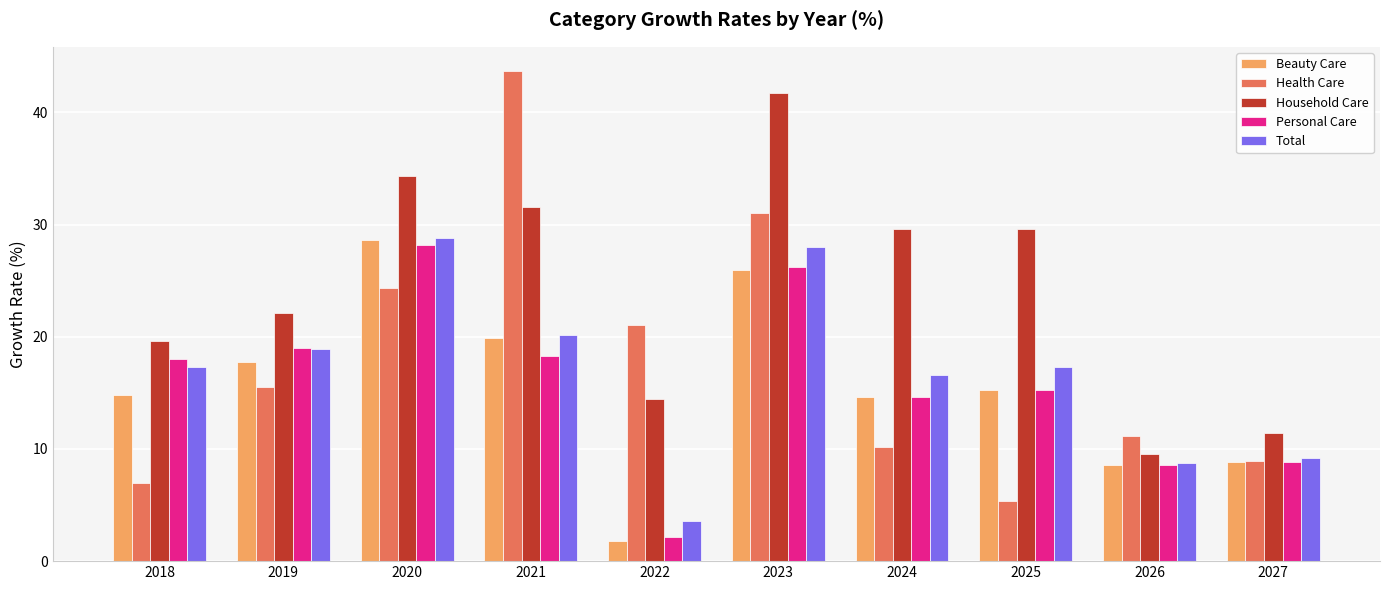

What is the difference between the highest and lowest values at 2026?

2.6